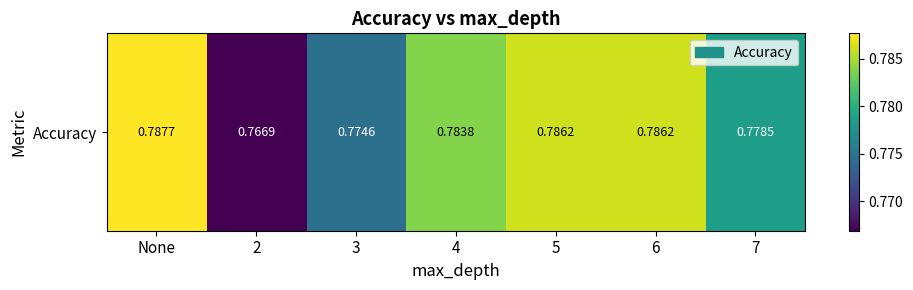

True or false: the data shows 0.5 at 5.

False